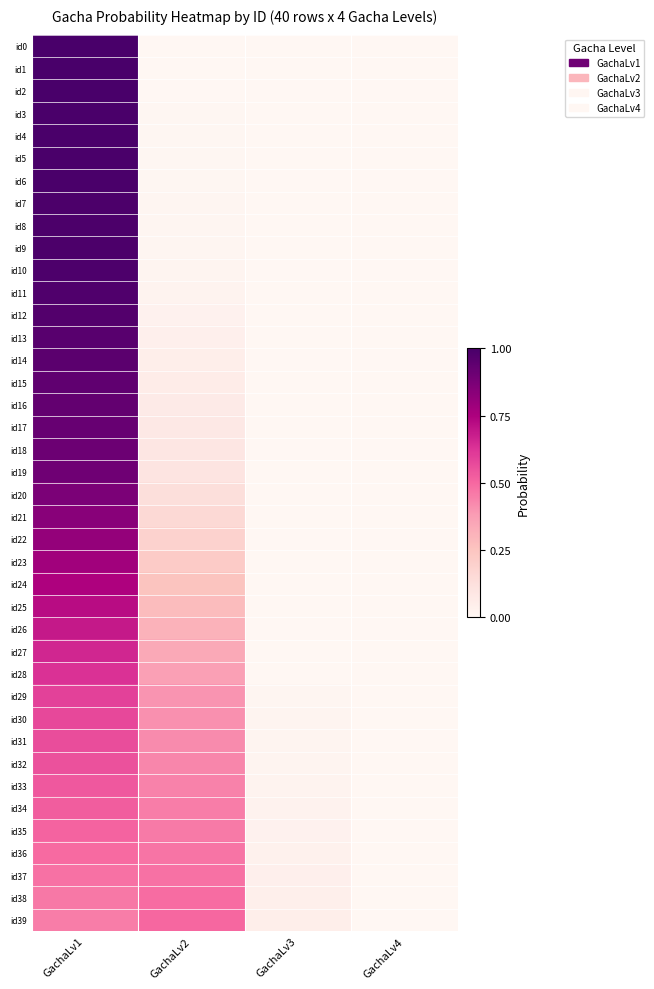

Which has a higher value, GachaLv2 or GachaLv1?

GachaLv1